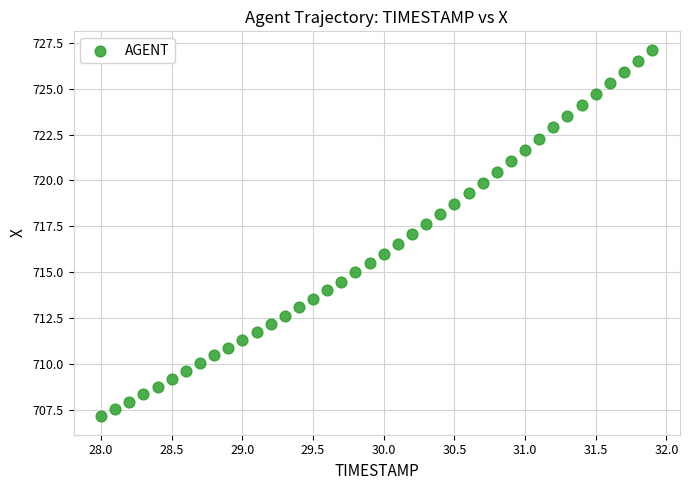

What is the range of Y values (max minus min)?

20.0